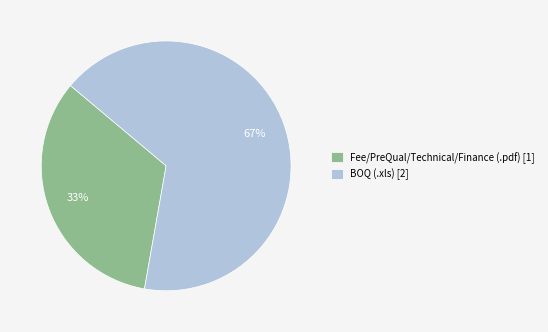

True or false: Fee/PreQual/Technical/Finance (.pdf) accounts for 43% of the total.

False